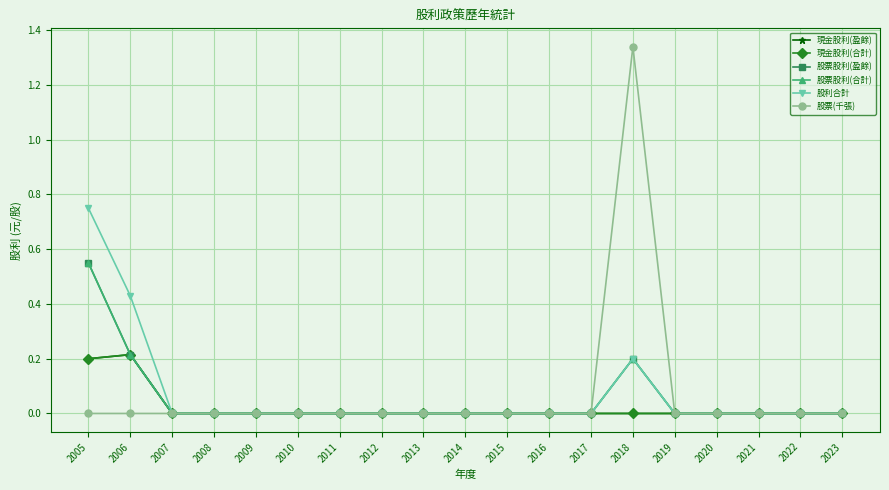

Is the value of 股票股利(盈餘) at 2006 greater than the value of 股票股利(合計) at 2013?

Yes